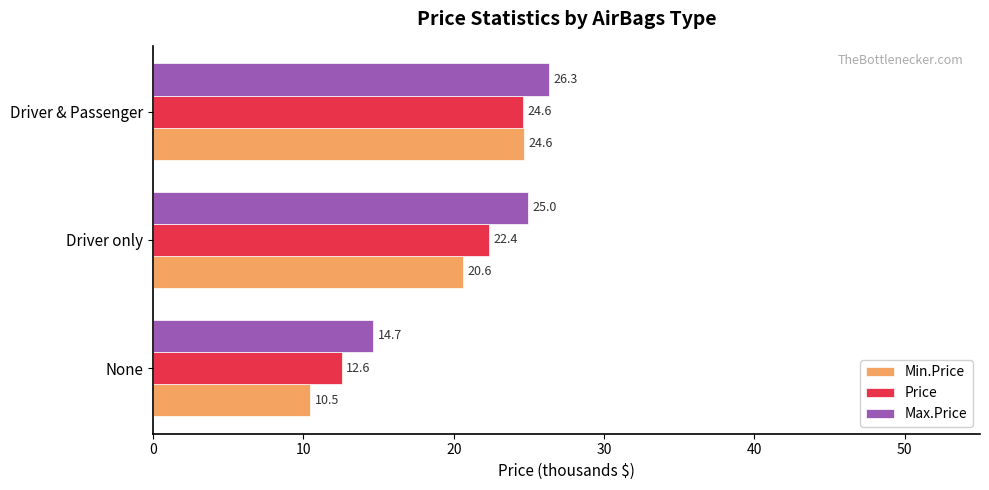

Which category has the highest value in the Min.Price series?

Driver & Passenger